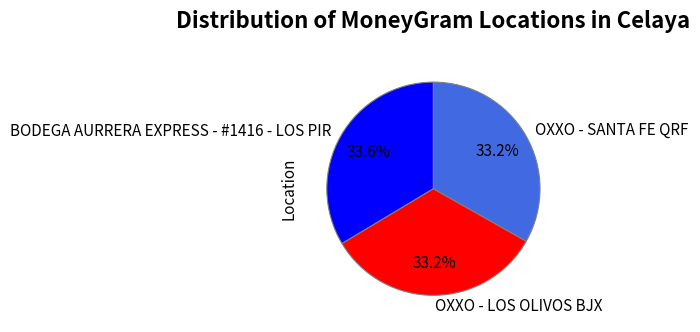

Does OXXO - LOS OLIVOS BJX represent more than half of the total?

No